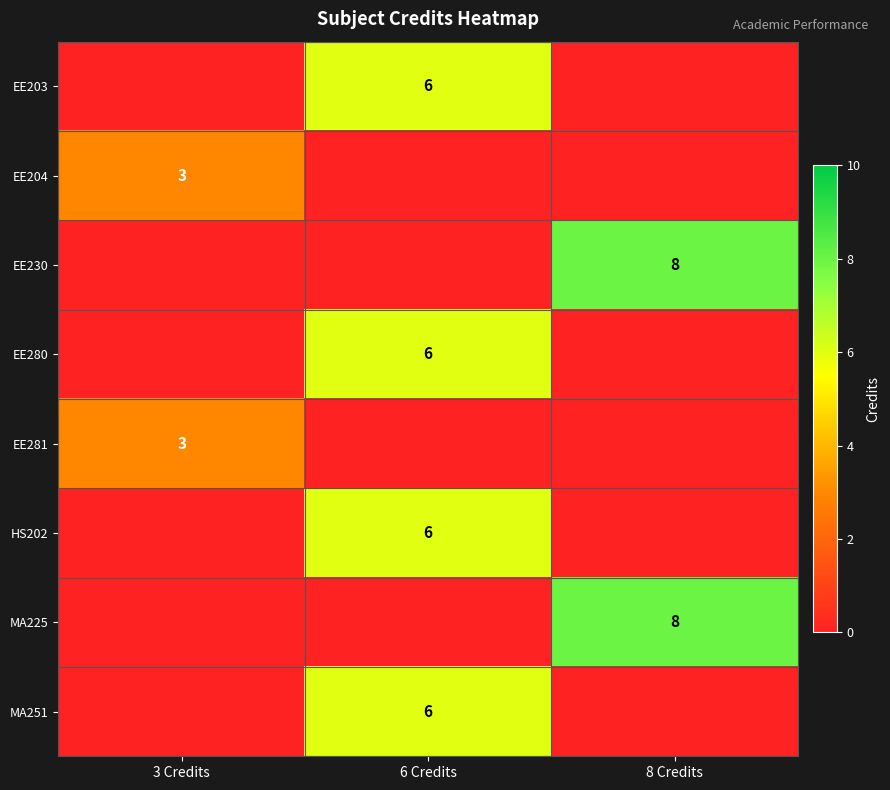

Count the row_6 values in the range 0 to 8.

3